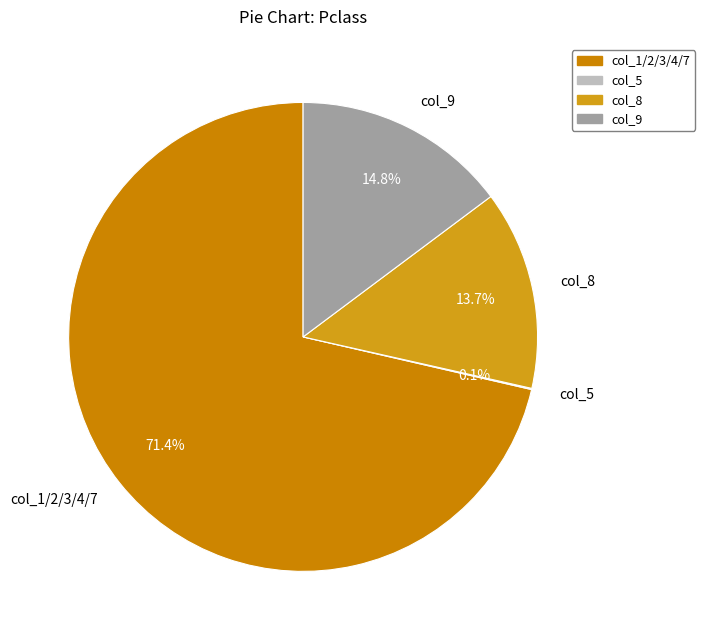

What percentage do col_9 and col_1/2/3/4/7 together represent?

86.2%